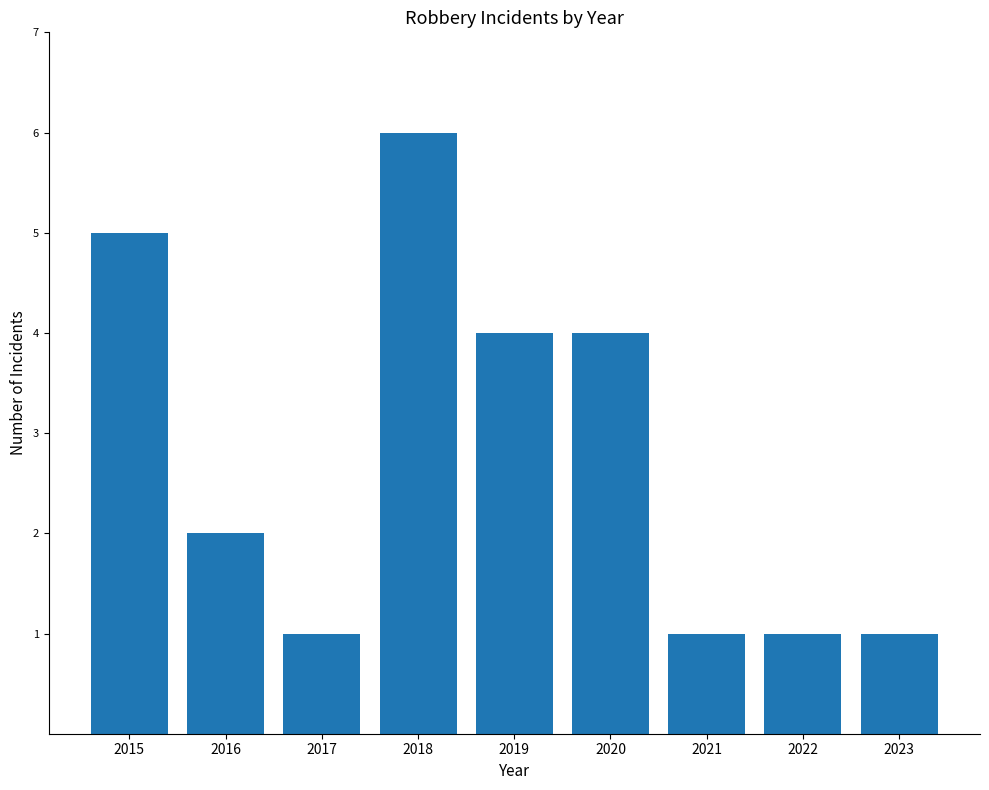

The value at 2017 is 1. True or false?

True